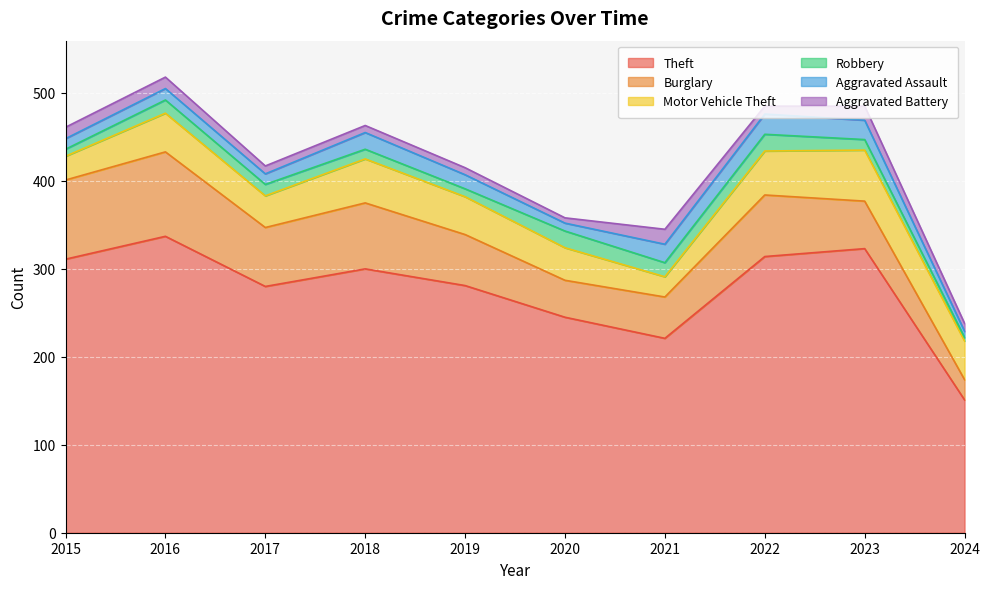

Reading right to left, transcribe all the data shown in this chart.

Theft: 151	323	314	221	245	281	300	280	337	311
Burglary: 23	54	70	47	42	58	75	67	96	90
Motor Vehicle Theft: 44	58	50	23	37	43	50	36	44	27
Robbery: 4	12	19	16	19	9	11	13	15	8
Aggravated Assault: 7	22	23	21	9	16	19	12	13	12
Aggravated Battery: 9	16	9	17	6	8	8	9	13	13